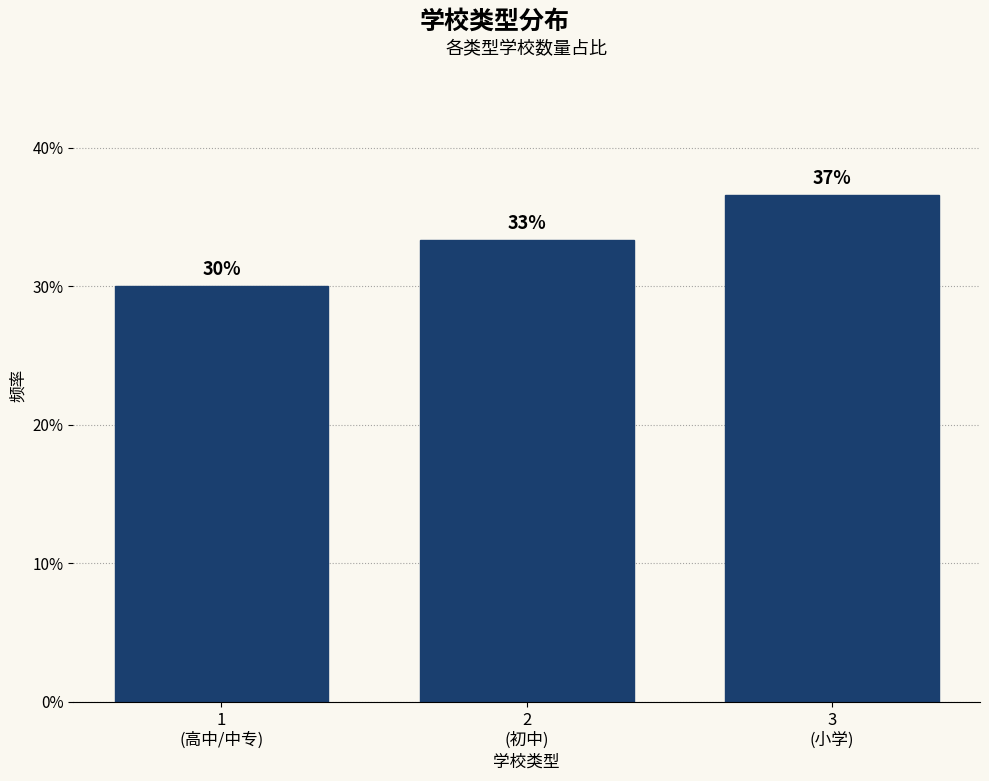

Are the bars horizontal?

No